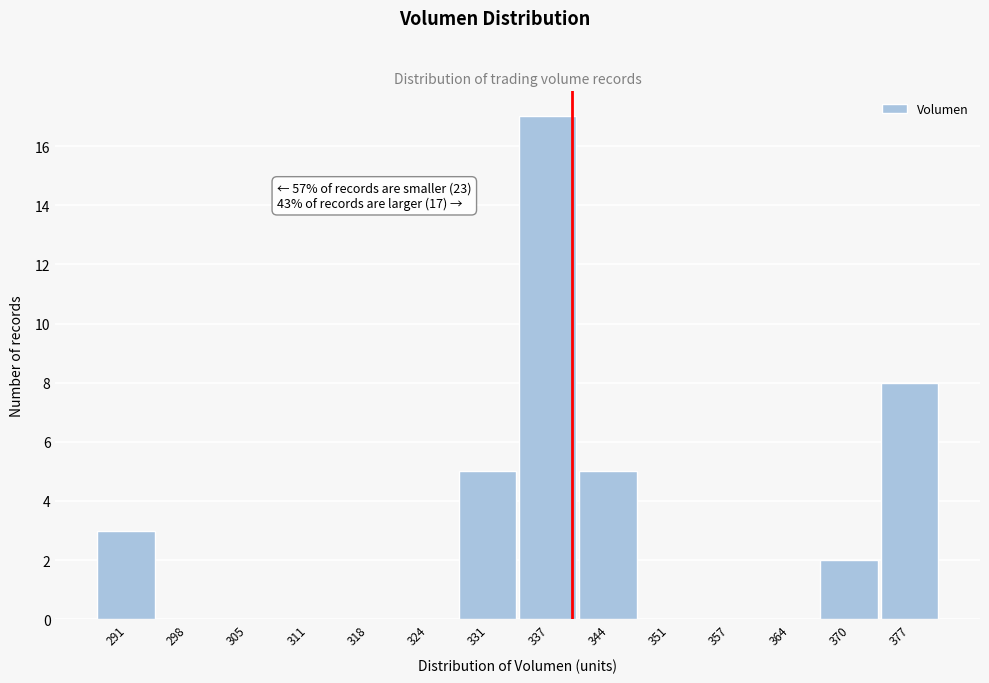

Over which range of the x-axis is the bar tallest?

334 to 341